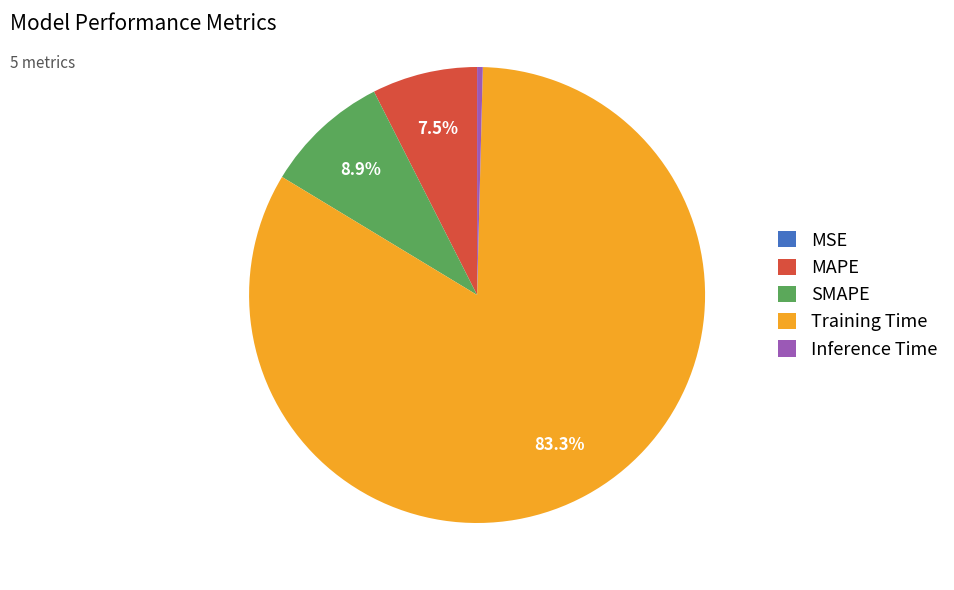

Is it true that Training Time is 78% of the pie?

False